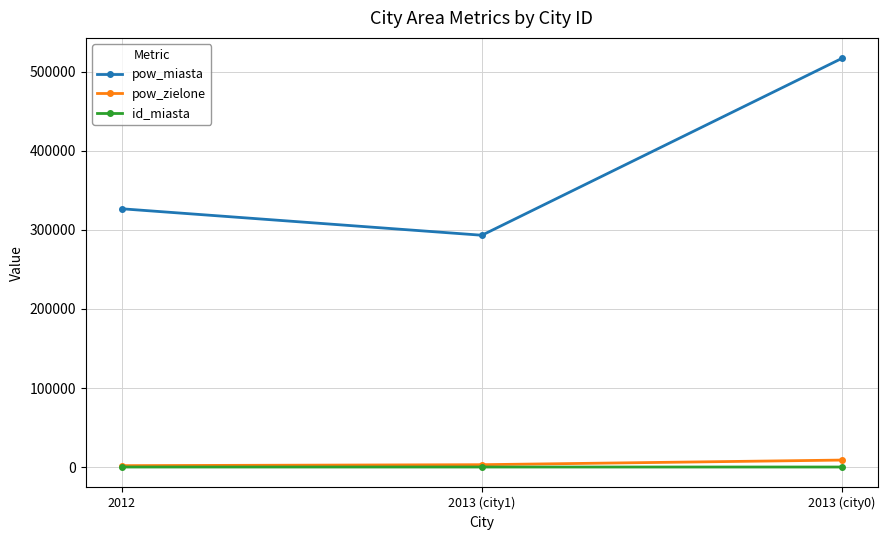

How many distinct data groups are displayed?

3